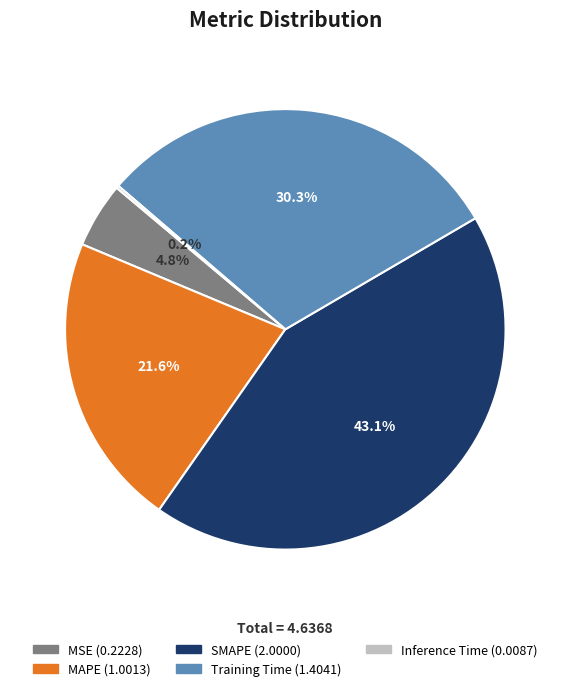

What percentage is NOT represented by Training Time?

69.7%